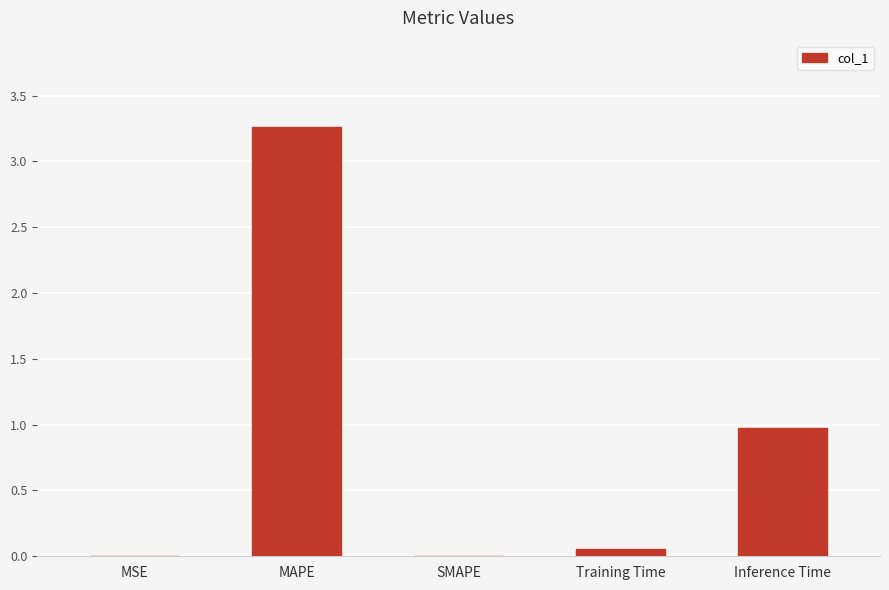

How many data points does each series have?

5